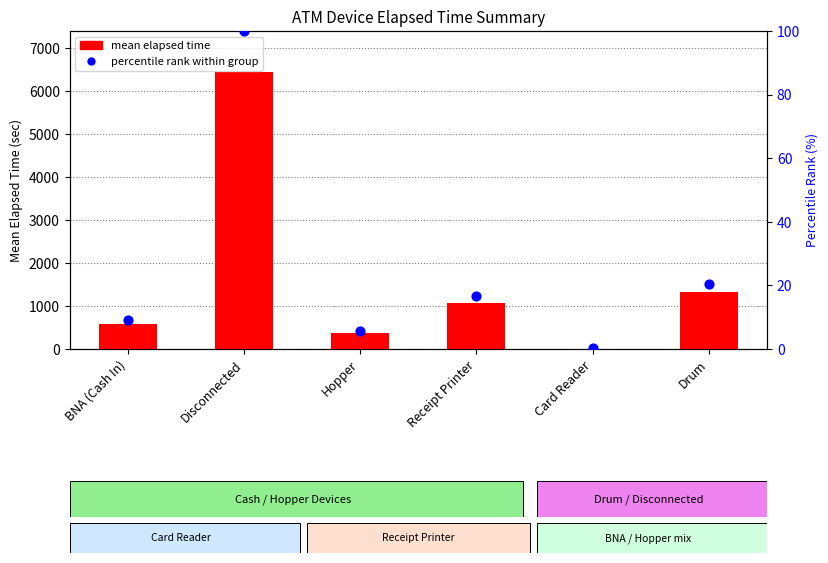

Which series has the largest total across all categories?

mean elapsed time